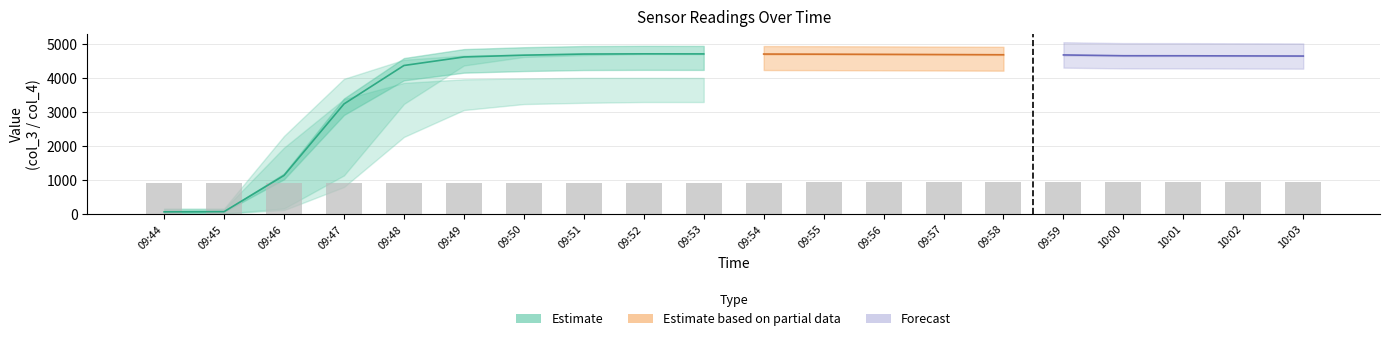

Reading left to right, what are all the values shown in this chart?

col_3: 09:44=62.7	09:45=68.2	09:46=1135.0	09:47=3239.0	09:48=4371.0	09:49=4622.0	09:50=4675.0	09:51=4708.0	09:52=4714.0	09:53=4712.0	09:54=4708.0	09:55=4704.0	09:56=4699.0	09:57=4693.0	09:58=4687.0	09:59=4682.0	10:00=4658.0	10:01=4657.0	10:02=4653.0	10:03=4649.0
col_3_upper: 09:44=161.6	09:45=161.6	09:46=2297.0	09:47=3978.0	09:48=4540.0	09:49=4664.0	09:50=4693.0	09:51=4714.0	09:52=4714.0	09:53=4711.0	09:54=4706.0	09:55=4701.0	09:56=4696.0	09:57=4688.0	09:58=4688.0	09:59=4677.0	10:00=4654.0	10:01=4654.0	10:02=4651.0	10:03=4654.0
col_3_lower: 09:44=12.6	09:45=12.6	09:46=161.6	09:47=1135.0	09:48=3239.0	09:49=4371.0	09:50=4622.0	09:51=4675.0	09:52=4708.0	09:53=4708.0	09:54=4693.0	09:55=4696.0	09:56=4688.0	09:57=4682.0	09:58=4677.0	09:59=4658.0	10:00=4648.0	10:01=4649.0	10:02=4648.0	10:03=4648.0
col_2: 09:44=12.6	09:45=12.6	09:46=12.6	09:47=12.6	09:48=12.6	09:49=12.6	09:50=12.6	09:51=12.6	09:52=12.6	09:53=12.6	09:54=12.6	09:55=12.6	09:56=12.6	09:57=12.6	09:58=12.6	09:59=12.6	10:00=12.6	10:01=12.6	10:02=12.6	10:03=12.6
col_1: 09:44=903.0	09:45=904.0	09:46=906.0	09:47=908.0	09:48=910.0	09:49=912.0	09:50=914.0	09:51=916.0	09:52=918.0	09:53=920.0	09:54=922.0	09:55=924.0	09:56=926.0	09:57=928.0	09:58=930.0	09:59=932.0	10:00=934.0	10:01=936.0	10:02=938.0	10:03=940.0